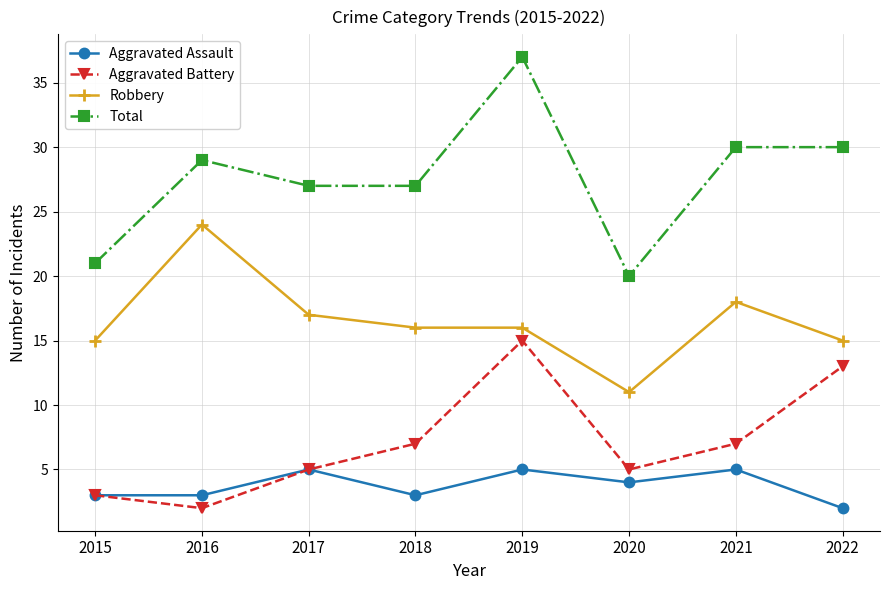

How many lines are shown in the chart?

4